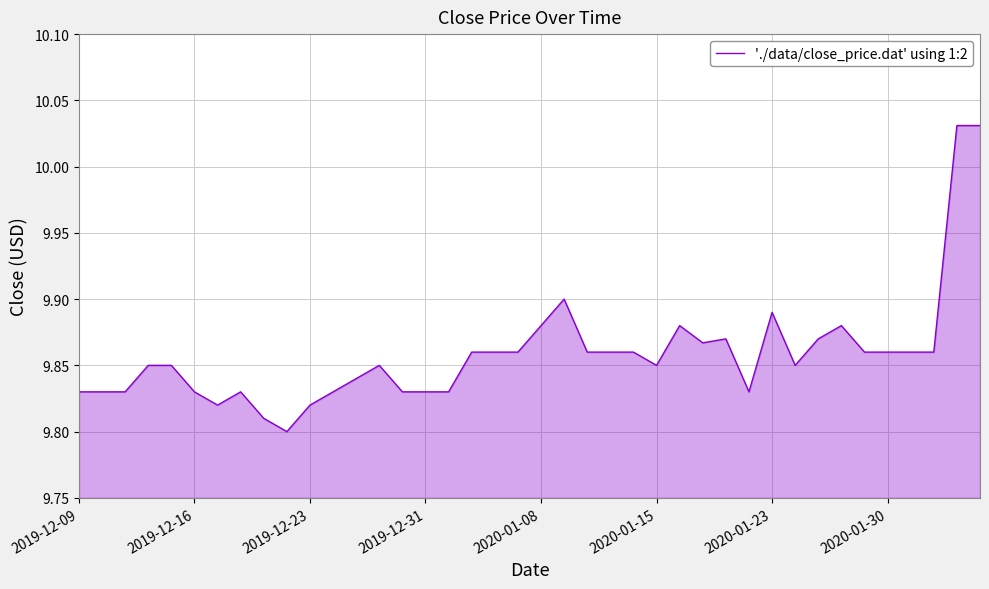

How many lines are shown in the chart?

1